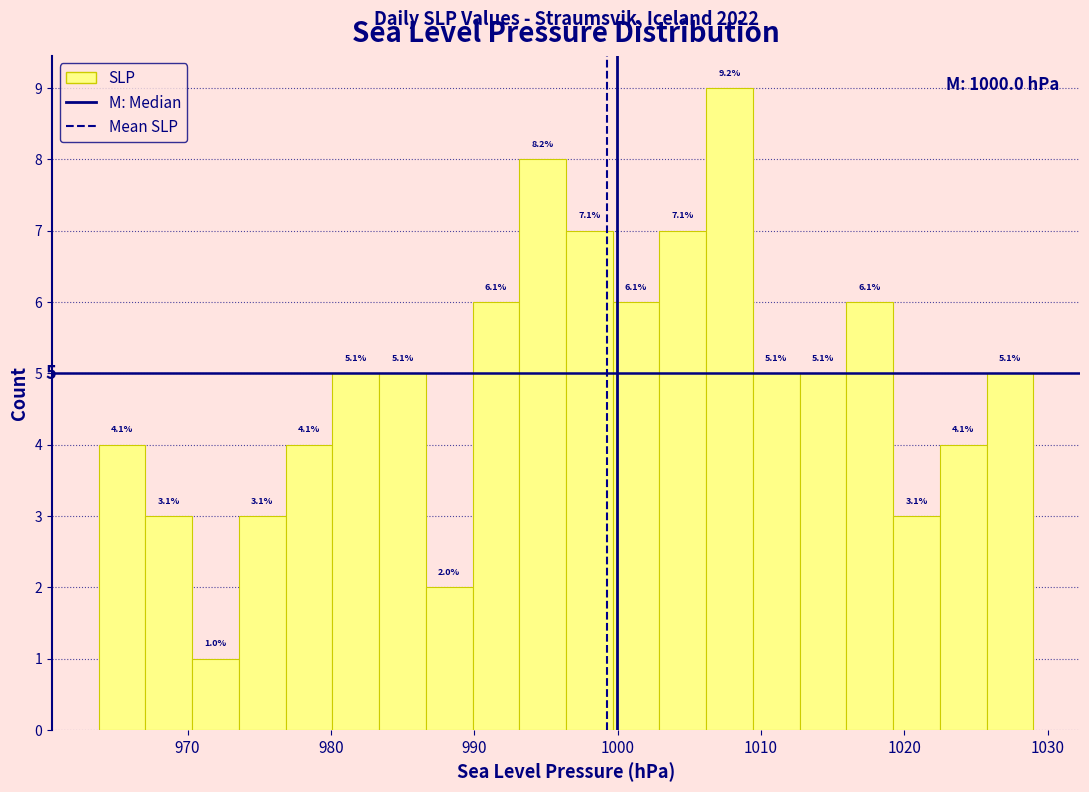

Around what value on the x-axis is the tallest bar? Give the approximate position of its centre, as read against the axis.

1008